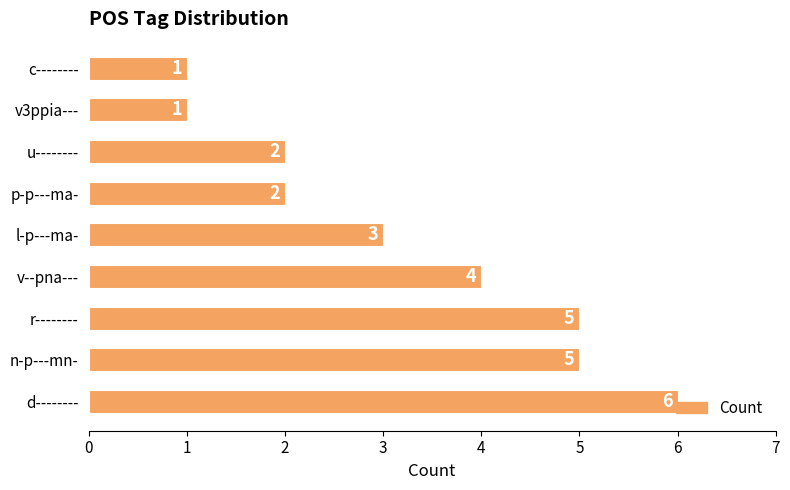

What is the sum of all values?

29